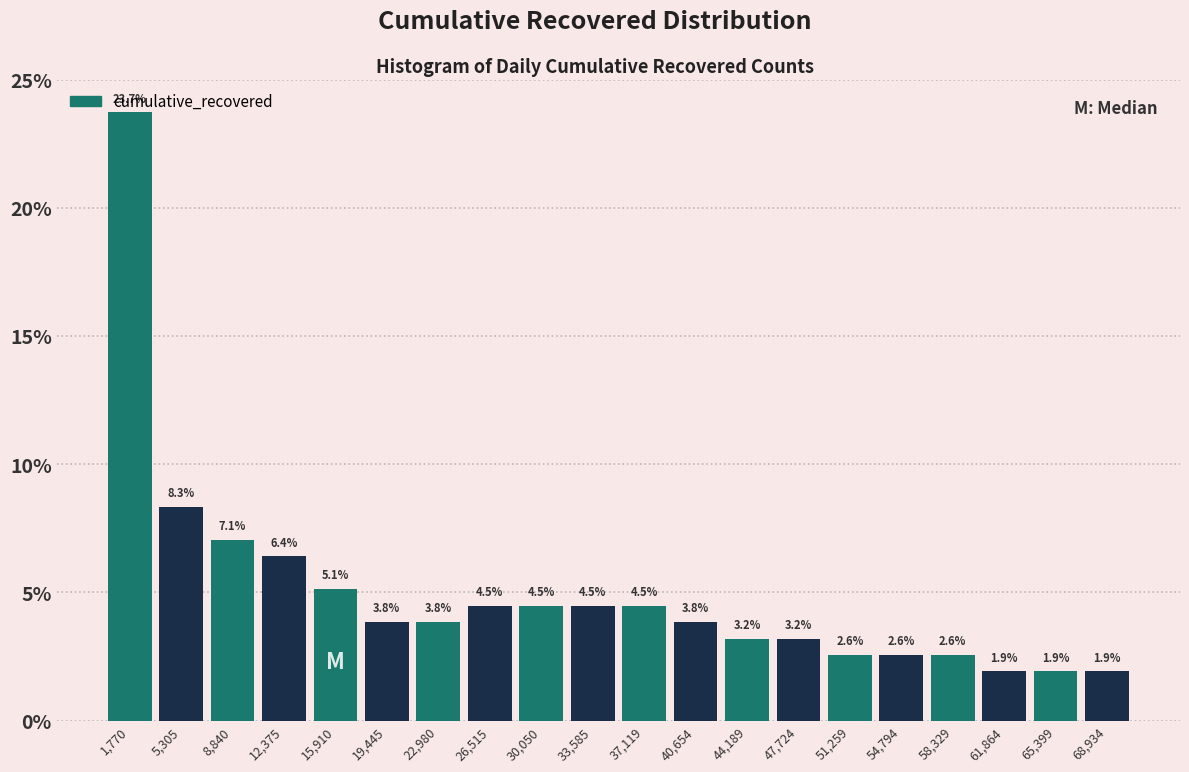

Reading left to right, list every bar in this chart as the range it spans on the x-axis followed by its height. The bar edges are not printed on the chart, so give them approximately, as read against the axis.

0 to 3500: 23.7
3500 to 7000: 8.3
7000 to 10500: 7.1
10500 to 14000: 6.4
14000 to 17500: 5.1
17500 to 21000: 3.8
21000 to 24500: 3.8
24500 to 28500: 4.5
28500 to 32000: 4.5
32000 to 35500: 4.5
35500 to 39000: 4.5
39000 to 42500: 3.8
42500 to 46000: 3.2
46000 to 49500: 3.2
49500 to 53000: 2.6
53000 to 56500: 2.6
56500 to 60000: 2.6
60000 to 63500: 1.9
63500 to 67000: 1.9
67000 to 70500: 1.9